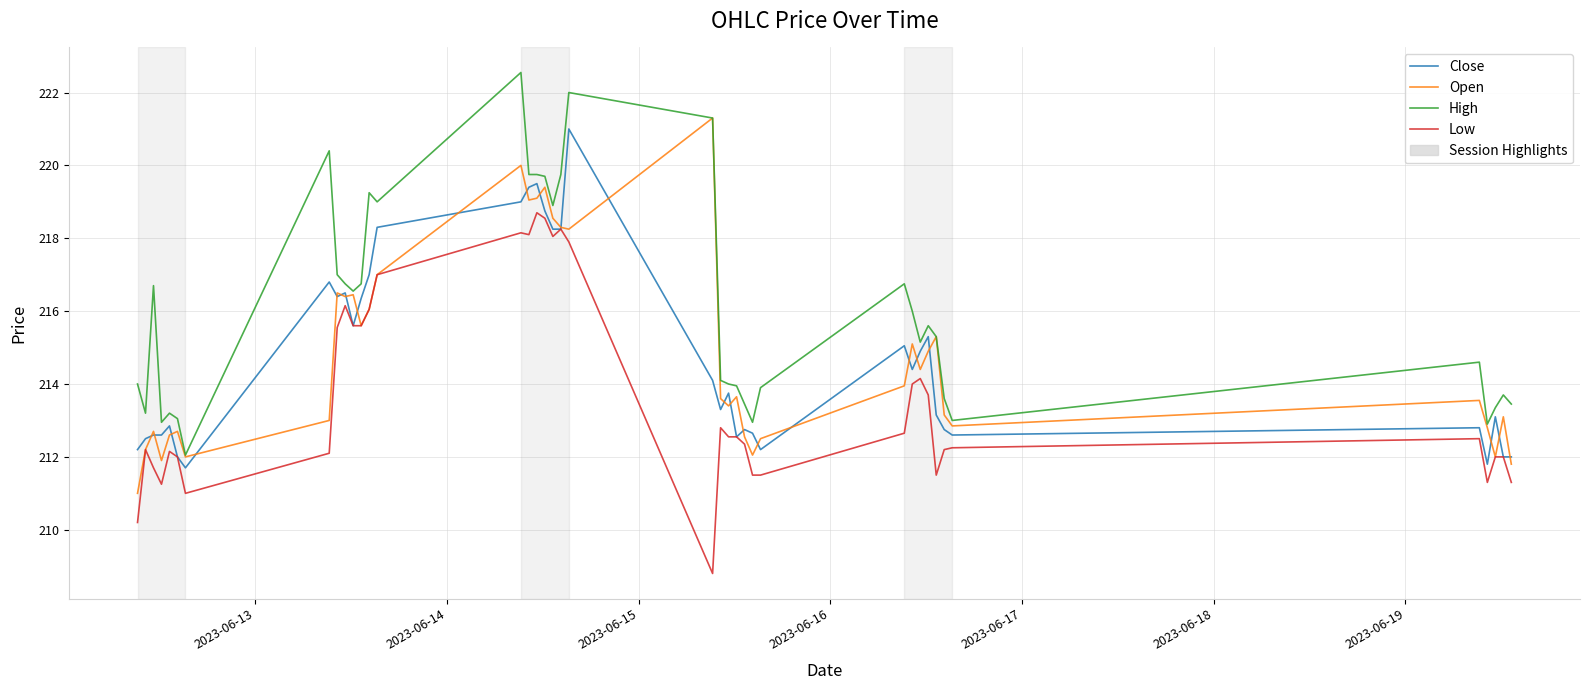

What is the sum of all High values?

8640.3